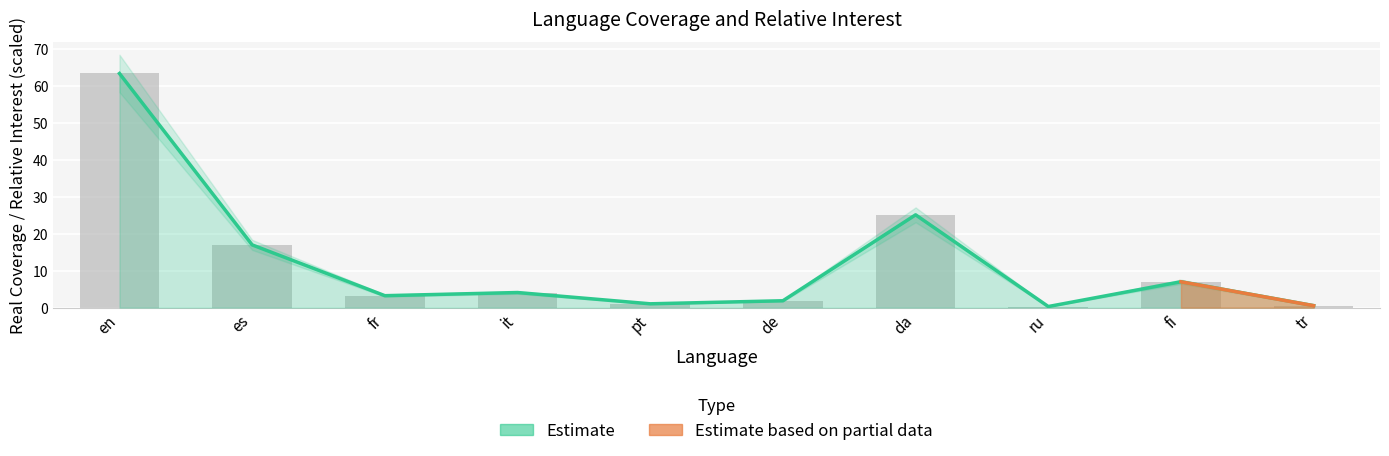

What is the total value across all series at tr?

1.1